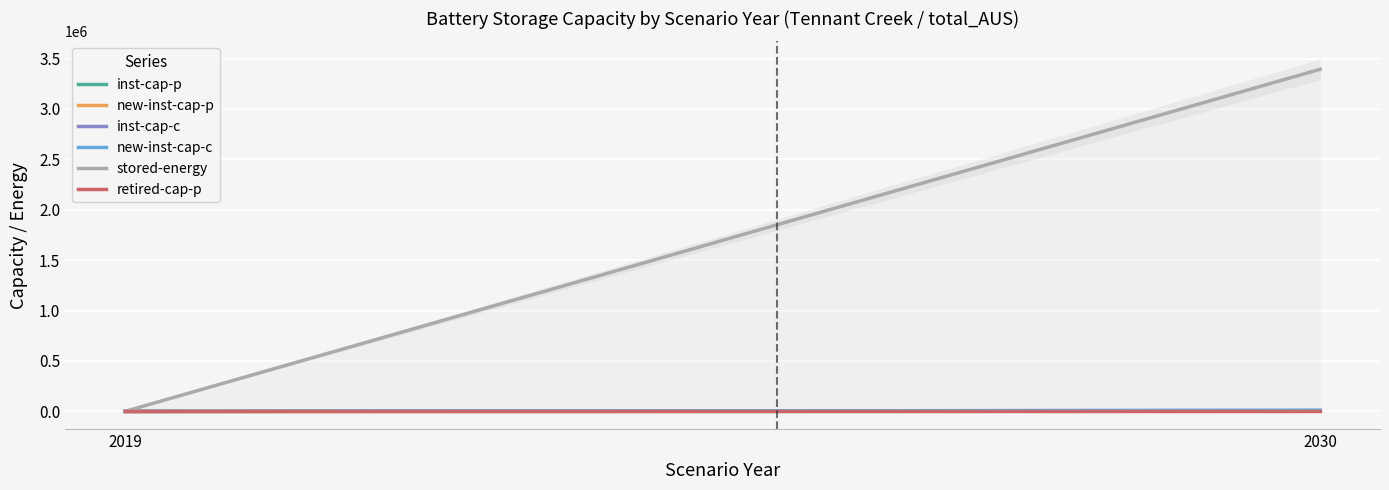

What is the sum of the new-inst-cap-p values at 2030 and 2019?

1887.4